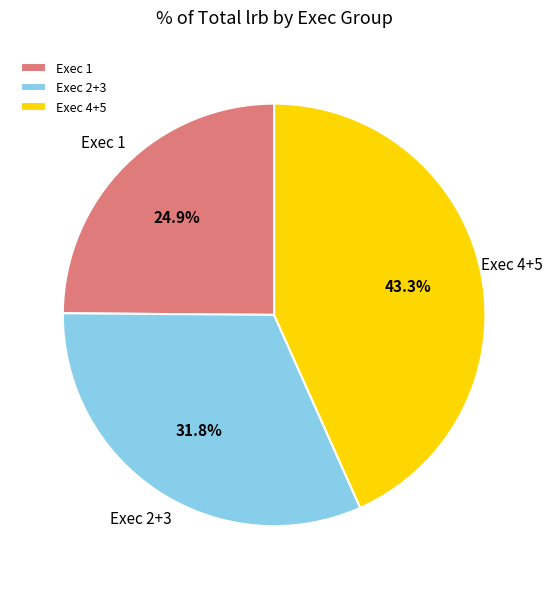

Which slice is the smallest?

Exec 1